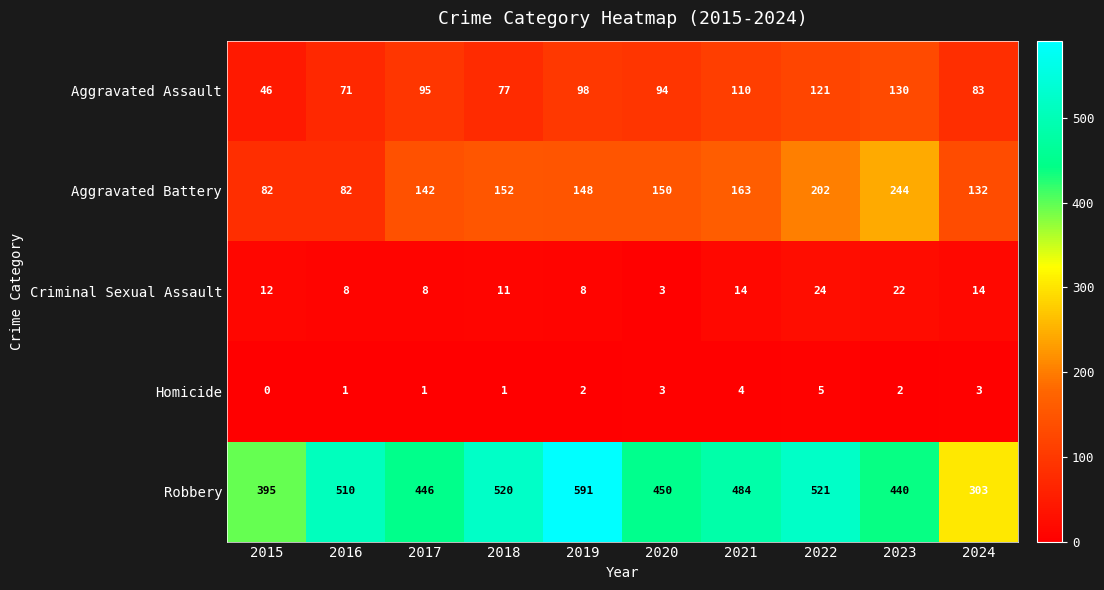

How many Homicide values are between 1 and 3?

7